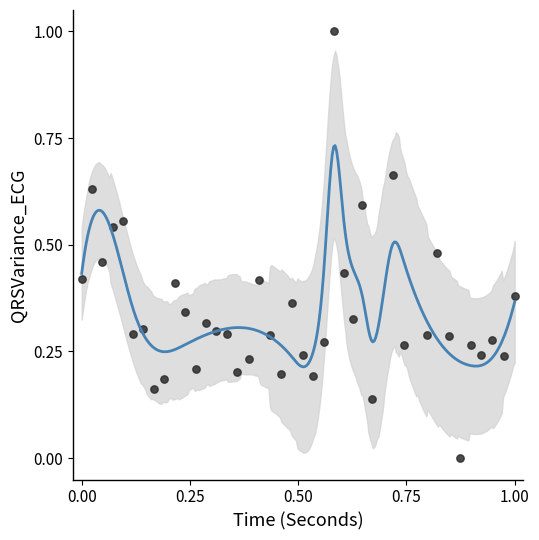

What is the range of X values (max minus min)?

1.0